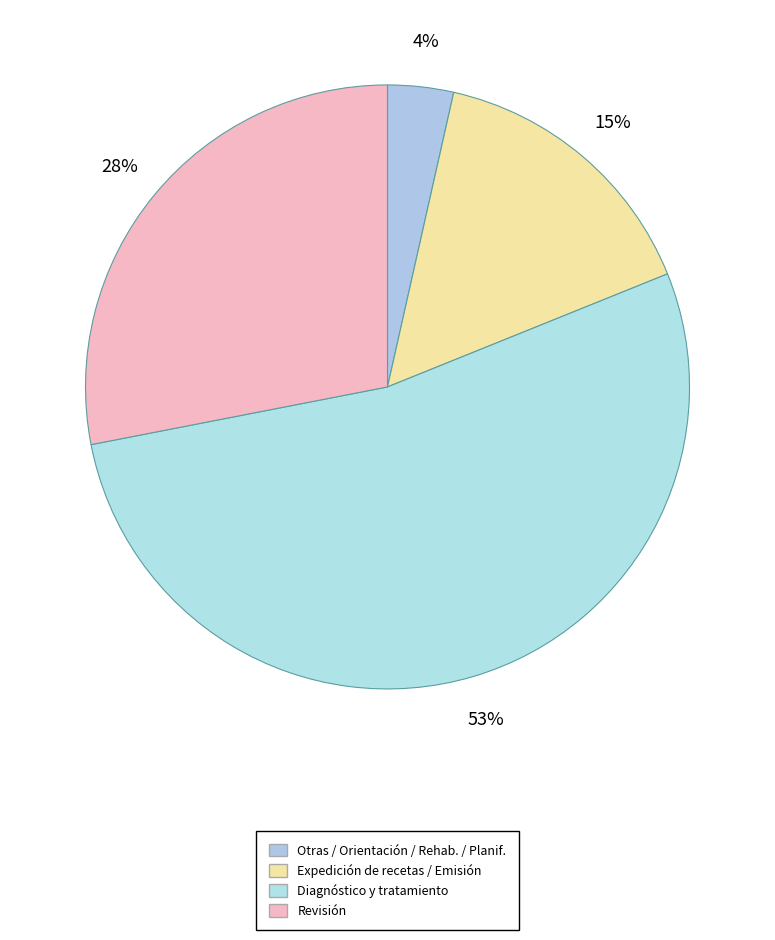

To the nearest percent, what percentage of the pie is Diagnóstico y tratamiento?

53%